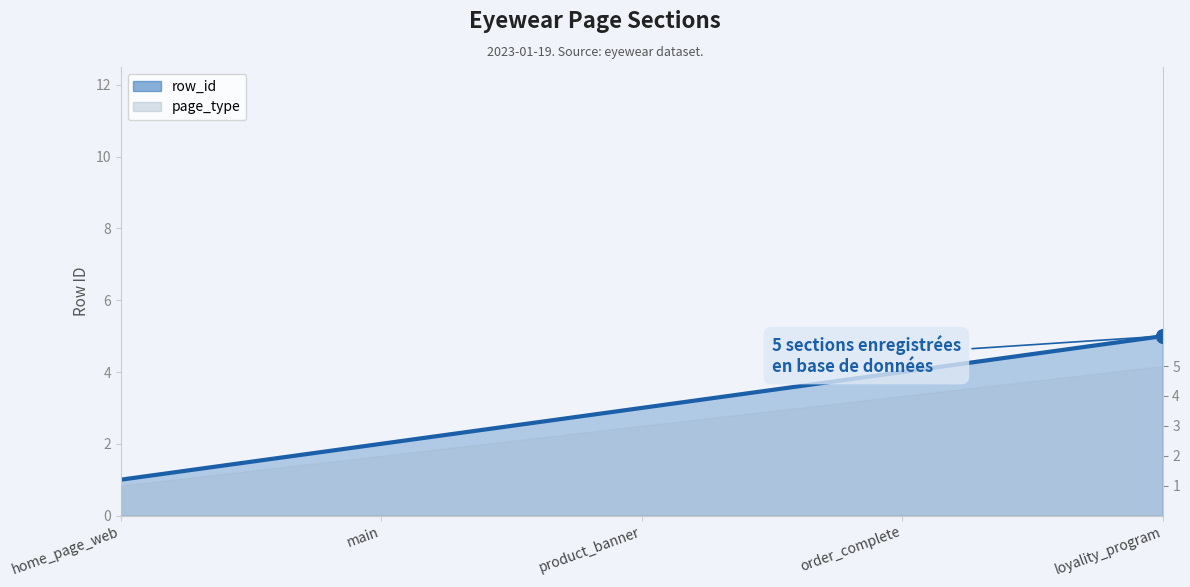

True or false: the data shows 5 at loyality_program.

True